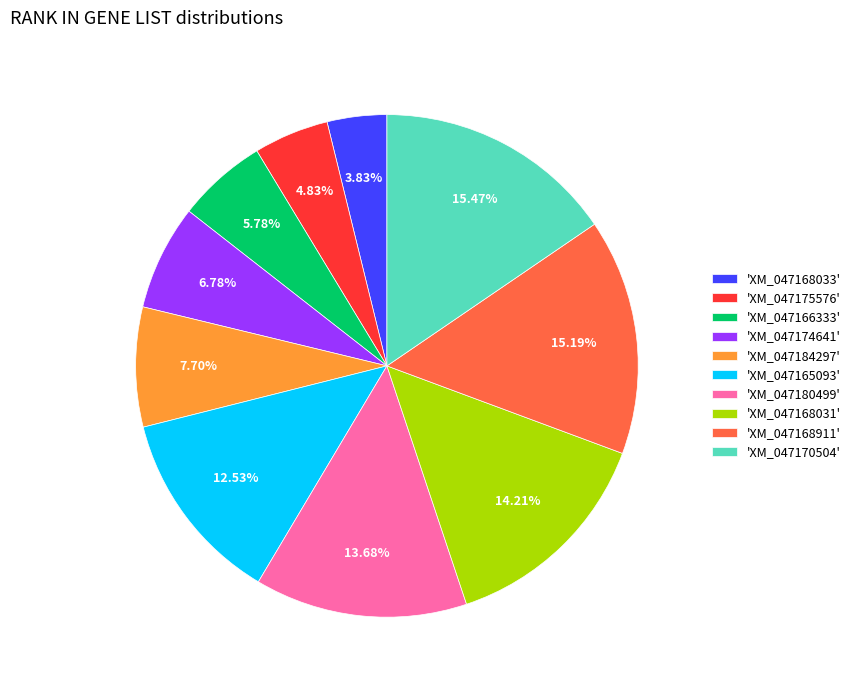

Is there a majority slice in this chart?

No